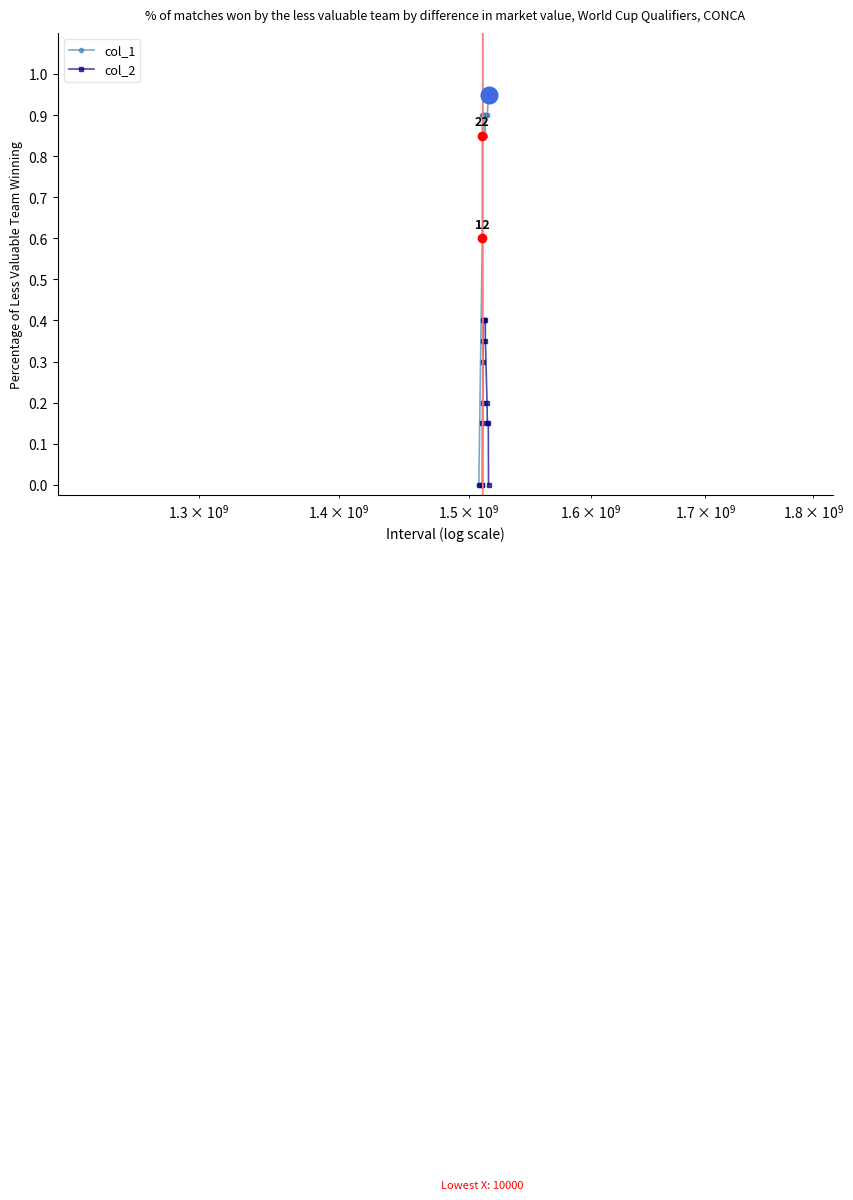

What are all the series names shown in the legend?

col_1, col_2